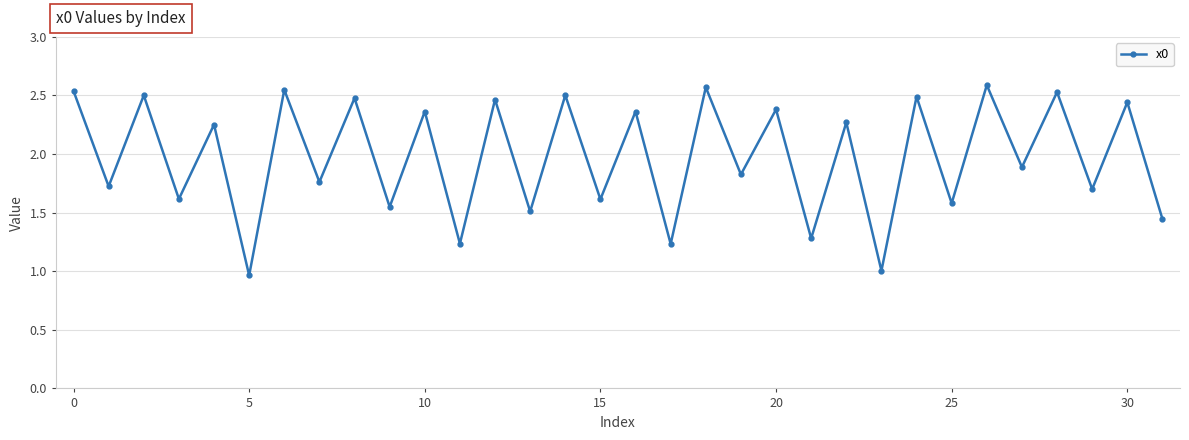

How many interior local peaks (higher than both neighbors) does the data have?

15